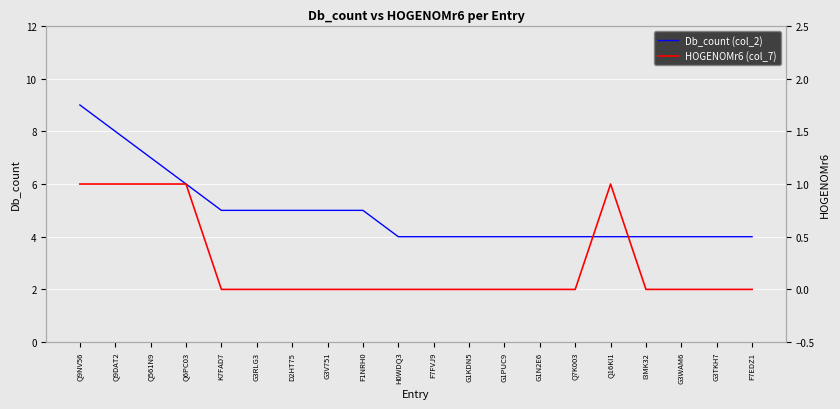

Reading left to right, list all the values displayed in this chart.

Db_count (col_2): 9	8	7	6	5	5	5	5	5	4	4	4	4	4	4	4	4	4	4	4
HOGENOMr6 (col_7): 1	1	1	1	0	0	0	0	0	0	0	0	0	0	0	1	0	0	0	0